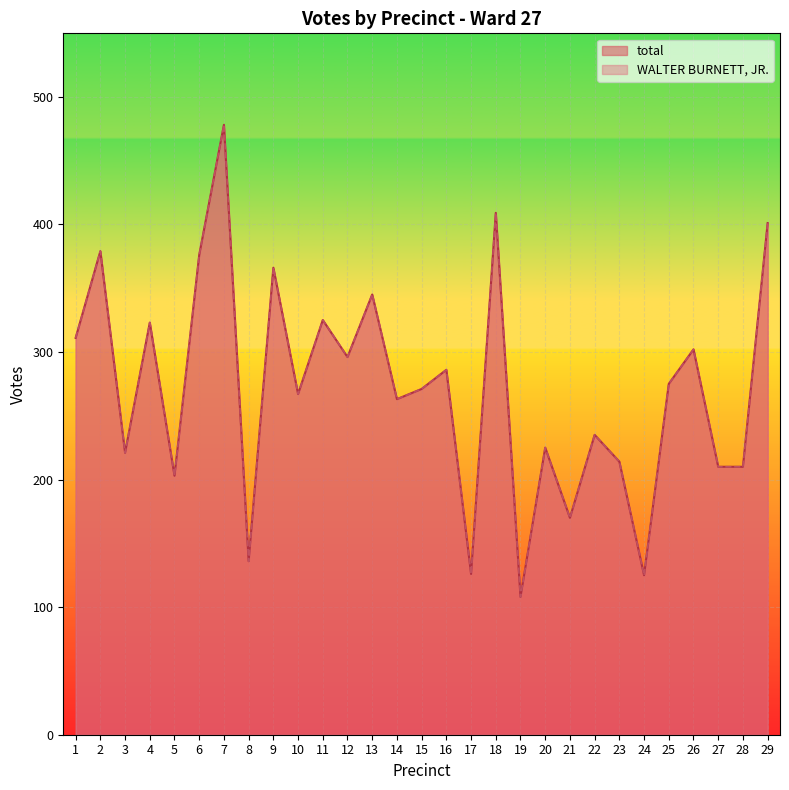

What is the value of the WALTER BURNETT, JR. point at the 27th from the left?

210